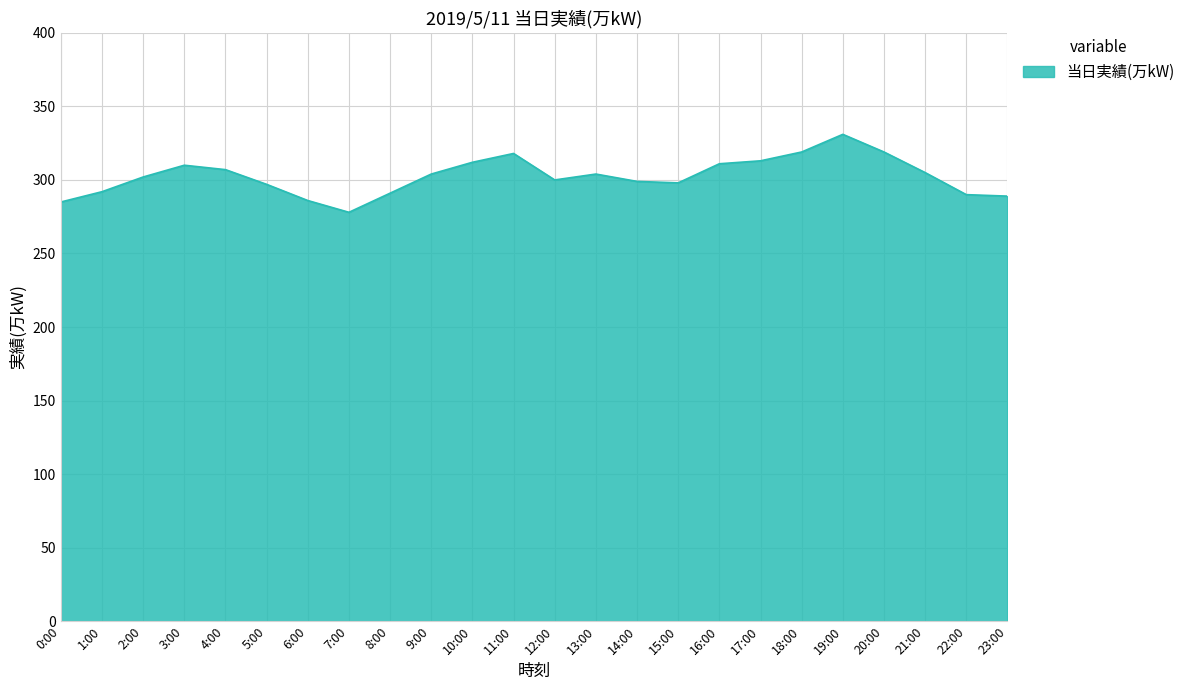

What is the difference between the maximum and minimum values?

53